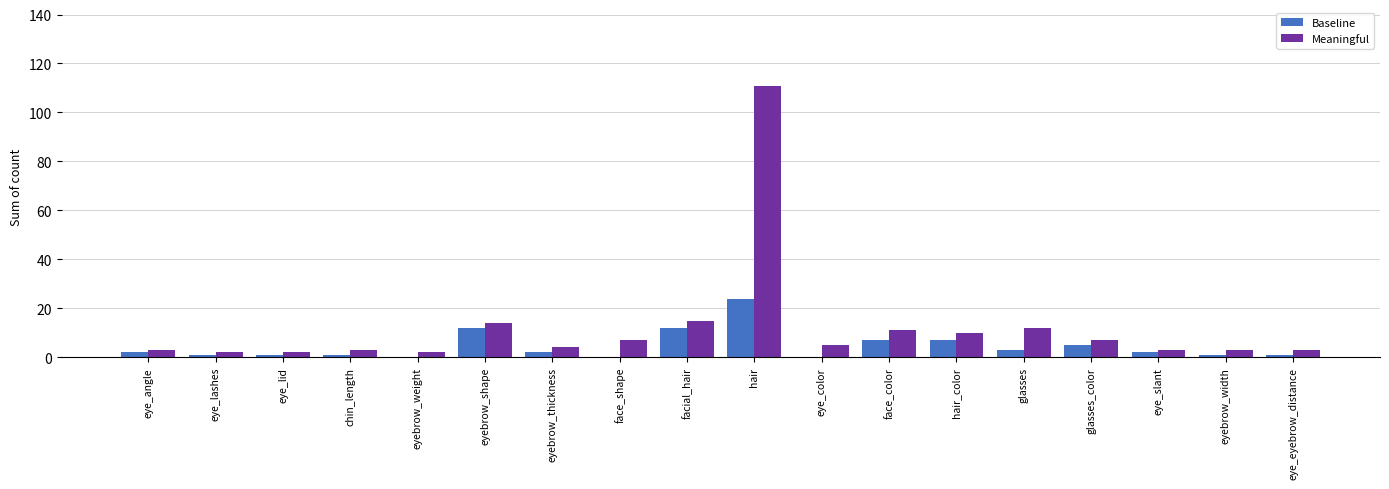

What is the sum of all Baseline values?

81